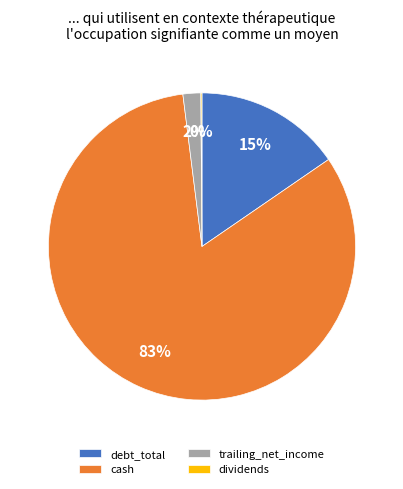

Combined, do debt_total and trailing_net_income account for over 50%?

No